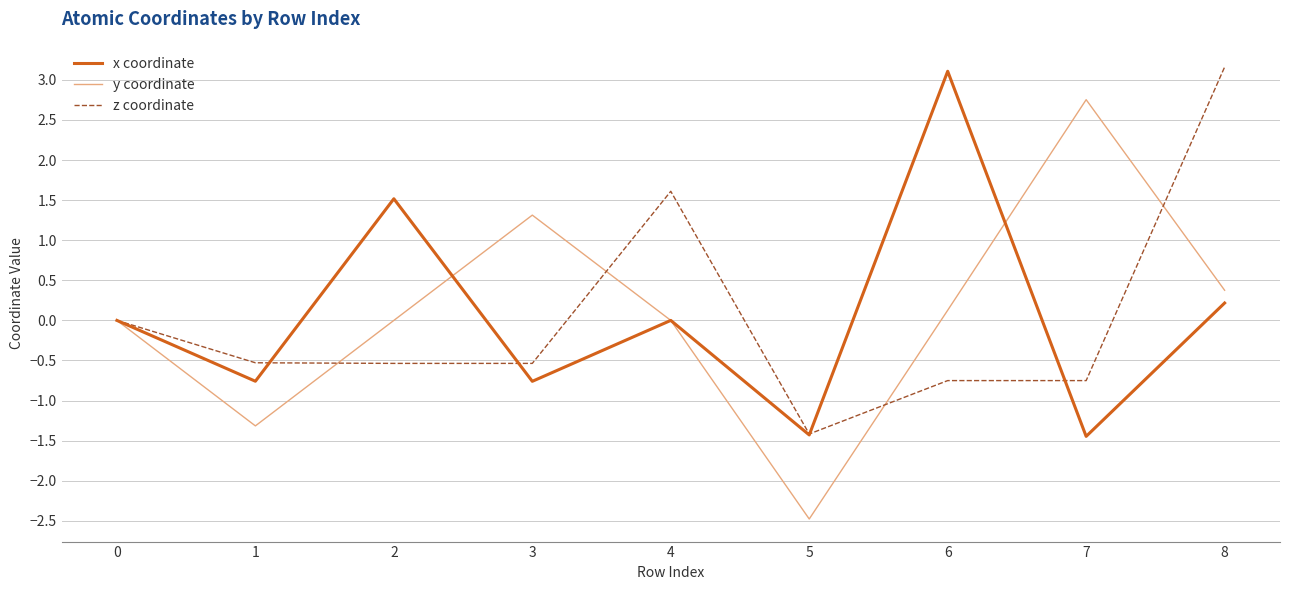

Which series has the widest spread of values?

y coordinate